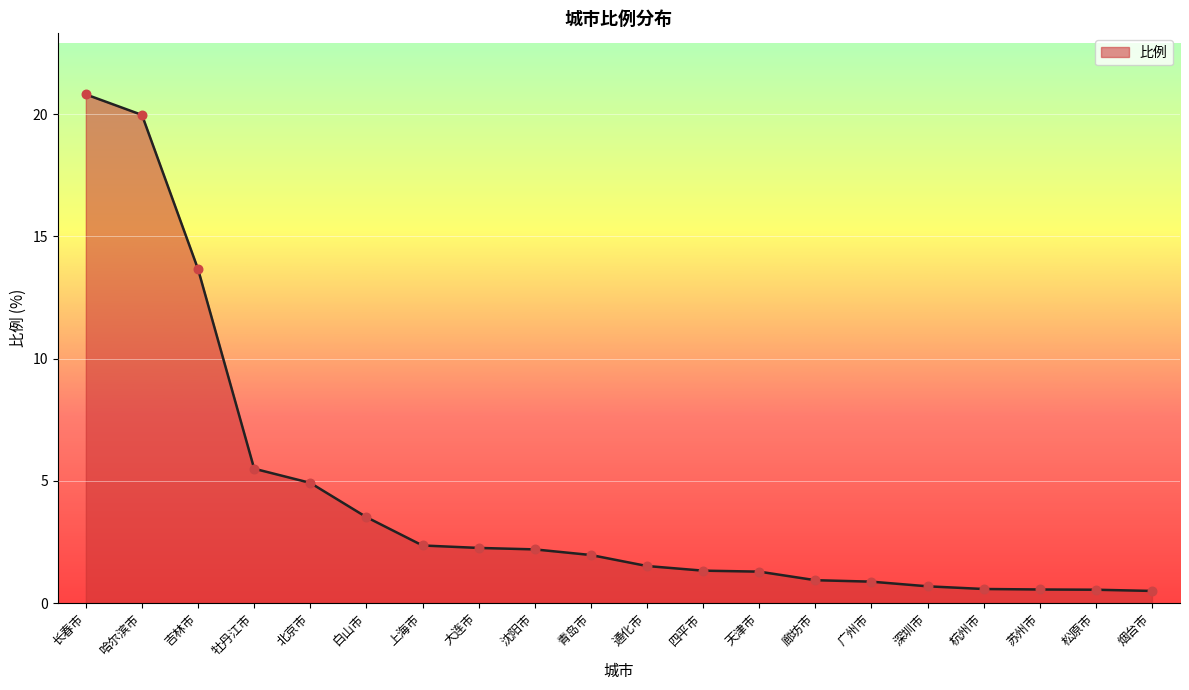

Between 廊坊市 and 牡丹江市, which is larger?

牡丹江市